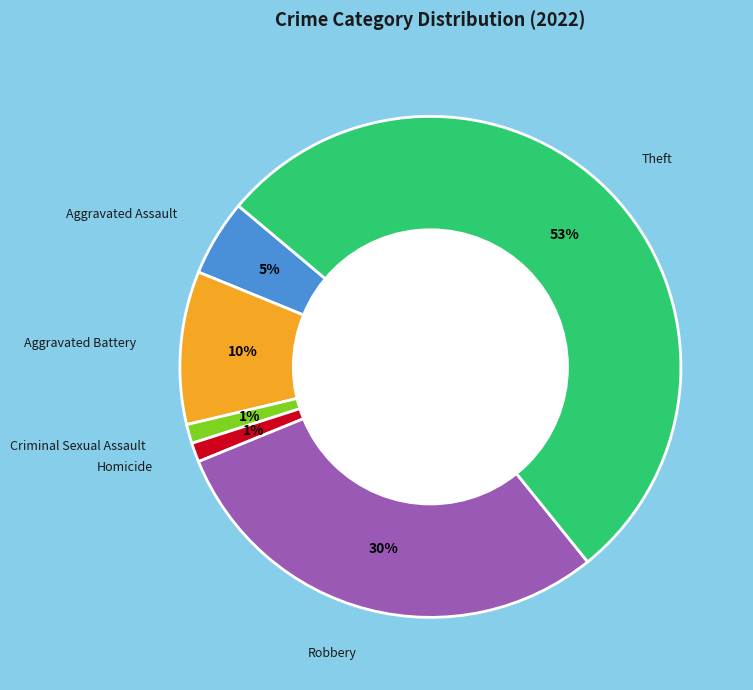

To the nearest percent, what is the combined percentage of Criminal Sexual Assault and Aggravated Assault?

6%